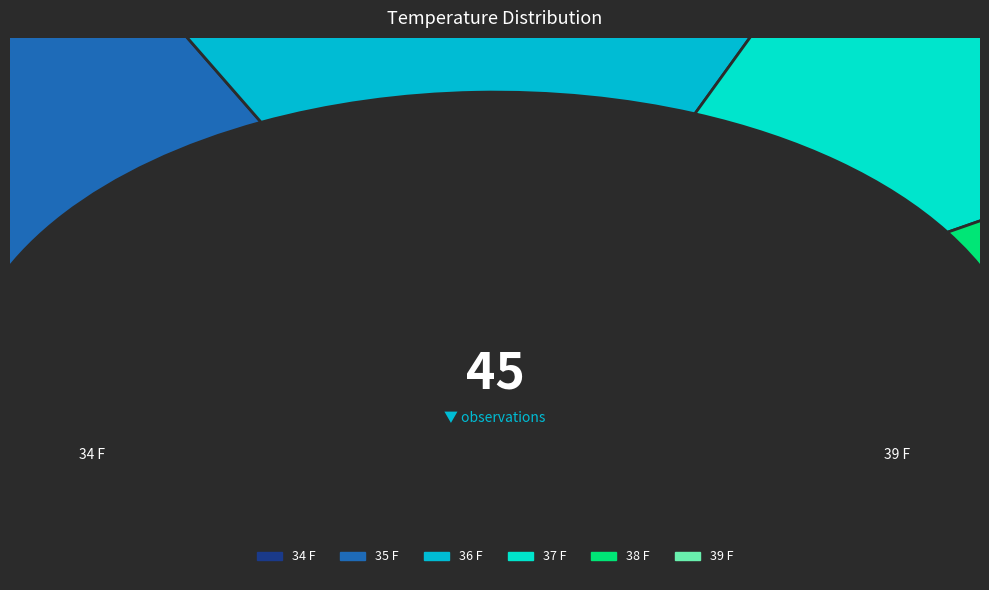

To the nearest percent, what is the difference between the largest and smallest slice percentages?

27%